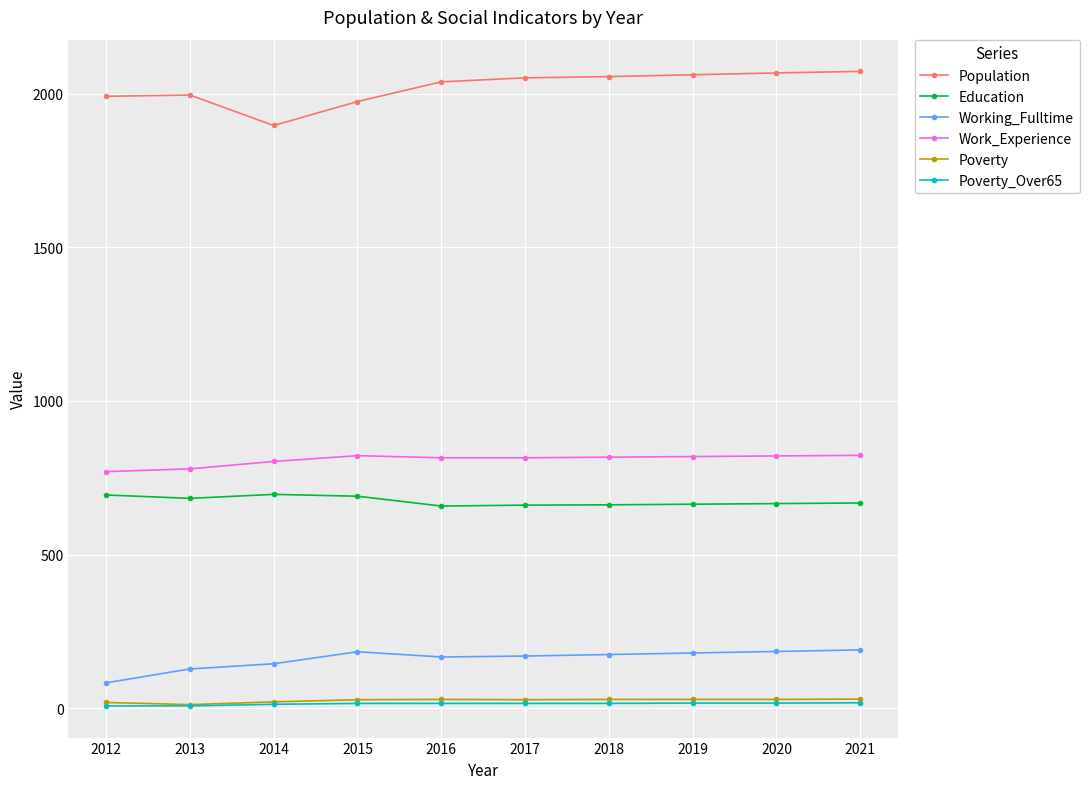

At how many categories does at least one series exceed 1675?

10